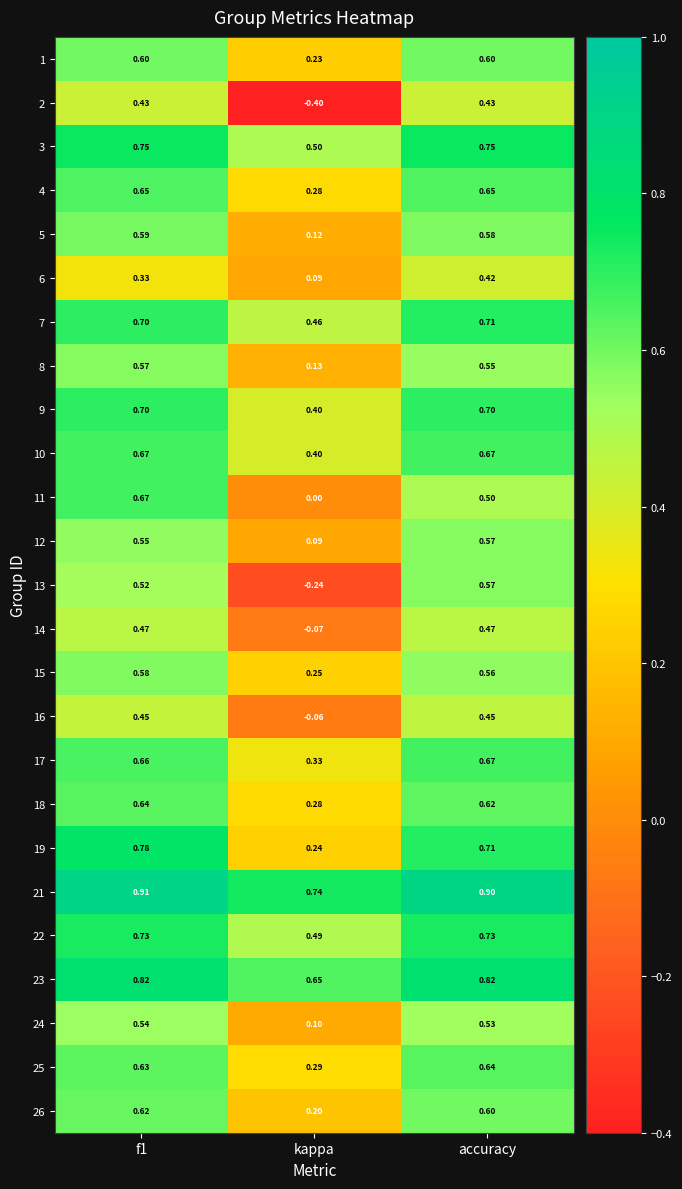

At how many categories does at least one series exceed 0?

3